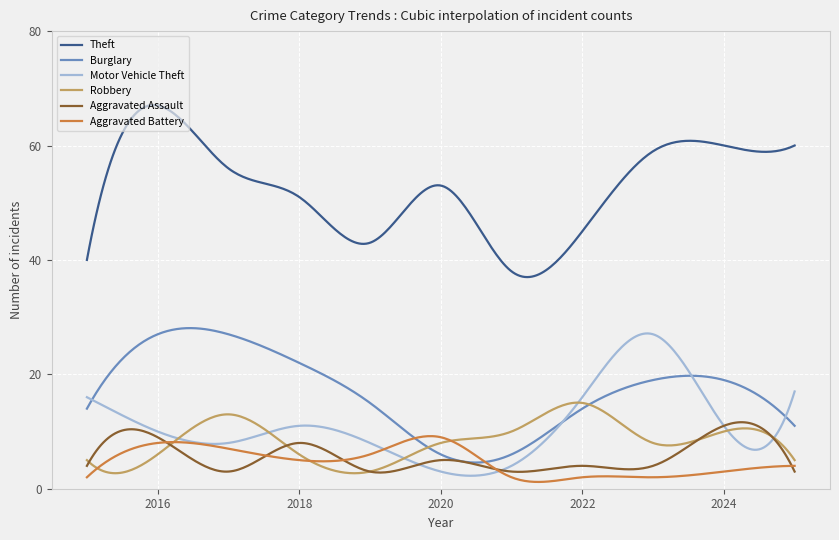

Which series ends up on top after the final intersection of Robbery and Motor Vehicle Theft?

Motor Vehicle Theft